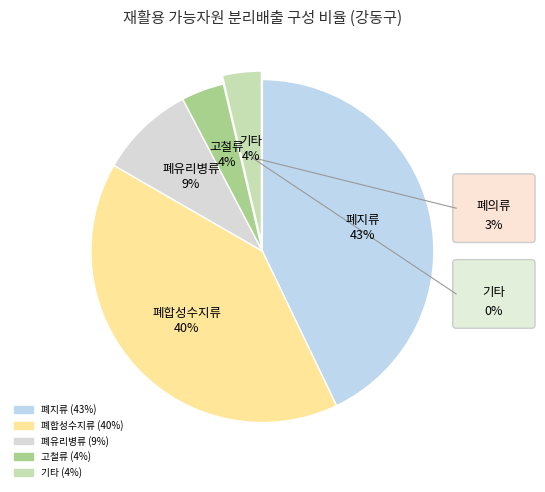

Count the number of slices in the pie.

5